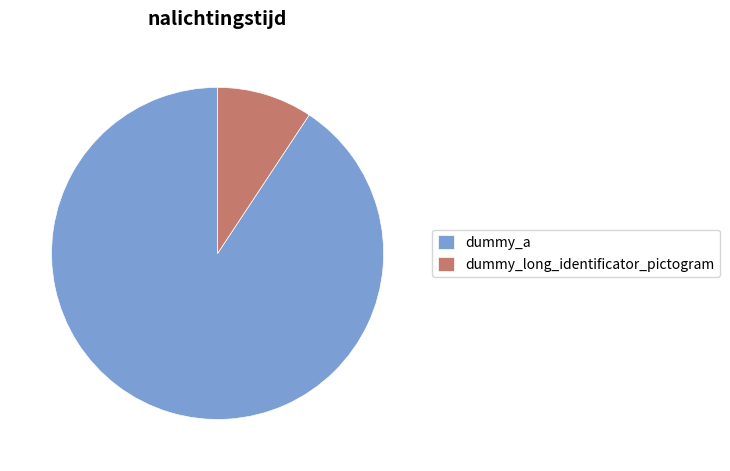

Count the number of slices in the pie.

2